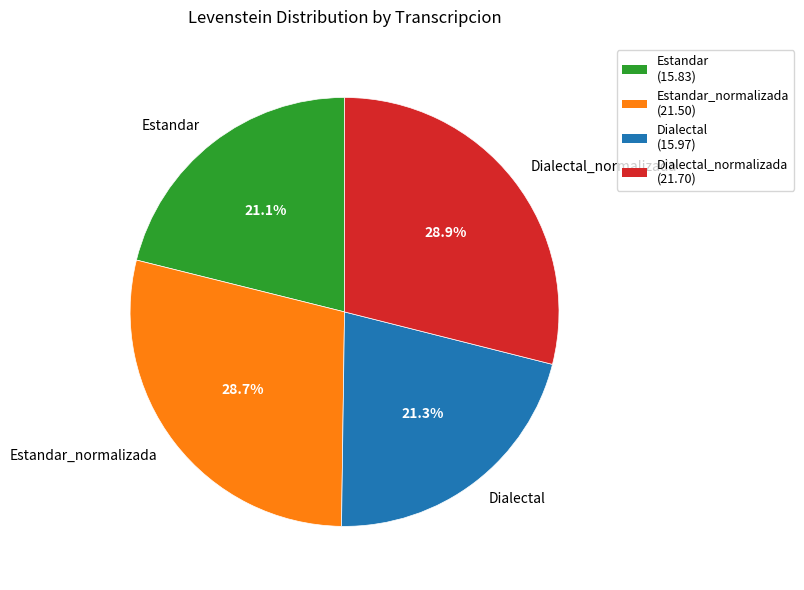

Count the number of slices in the pie.

4